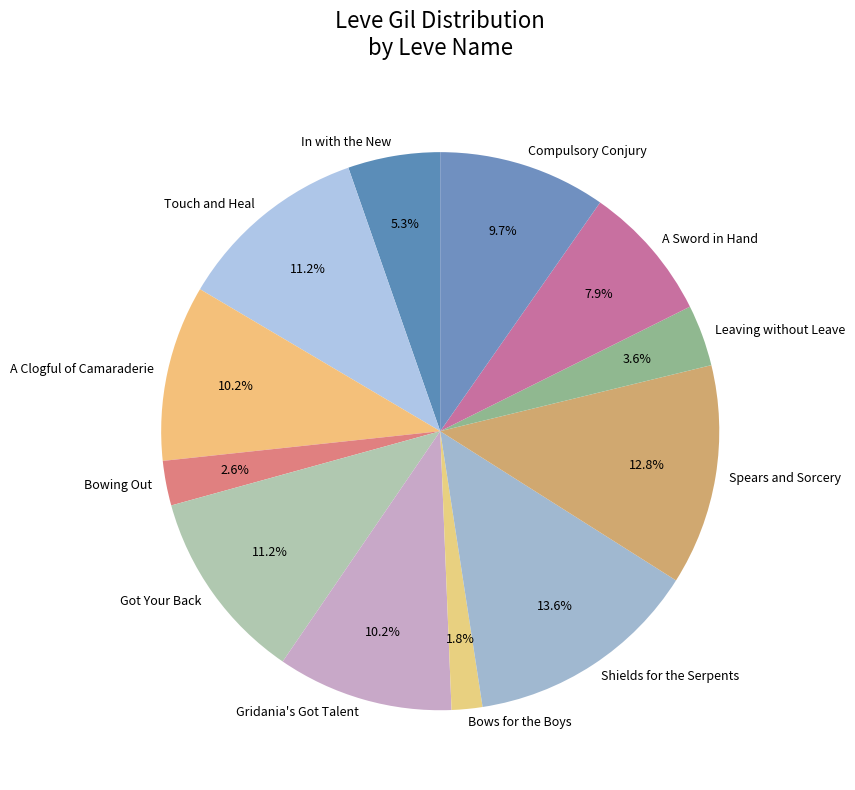

To the nearest percent, what is the difference between the largest and smallest slice percentages?

12%